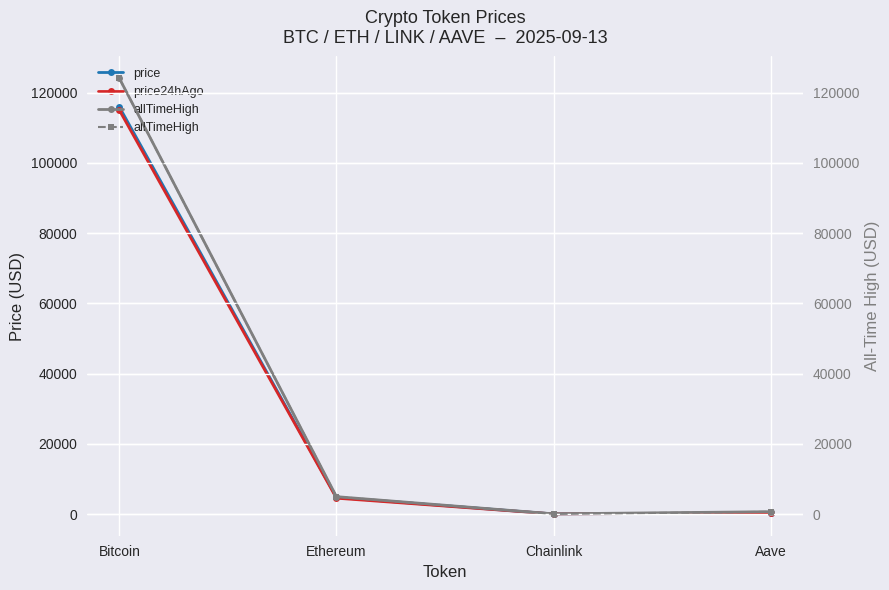

Between Bitcoin and Chainlink, which series saw the biggest shift?

allTimeHigh